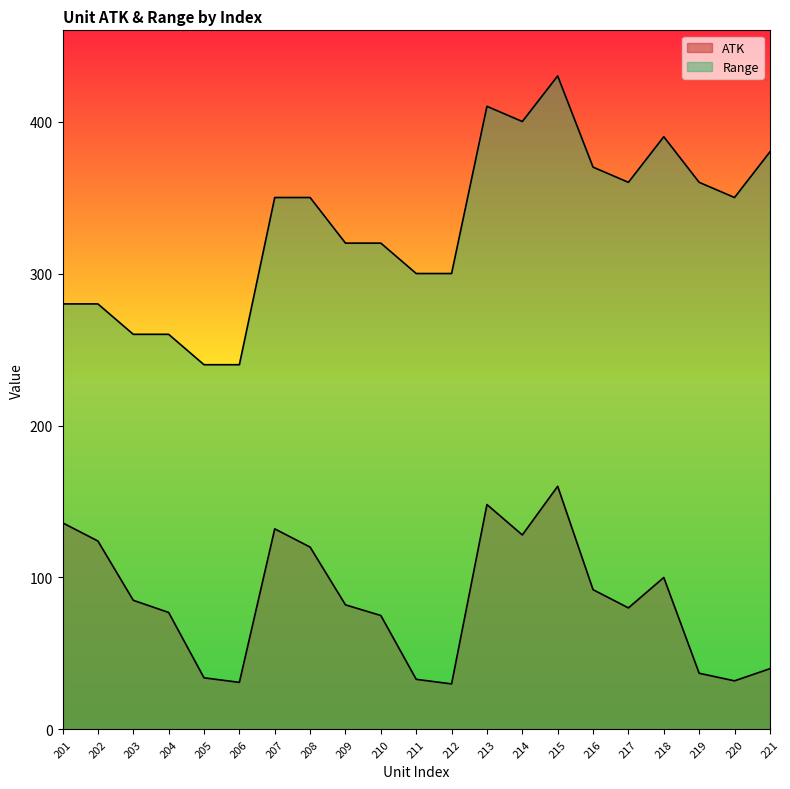

How many values in the ATK series exceed 82?

10